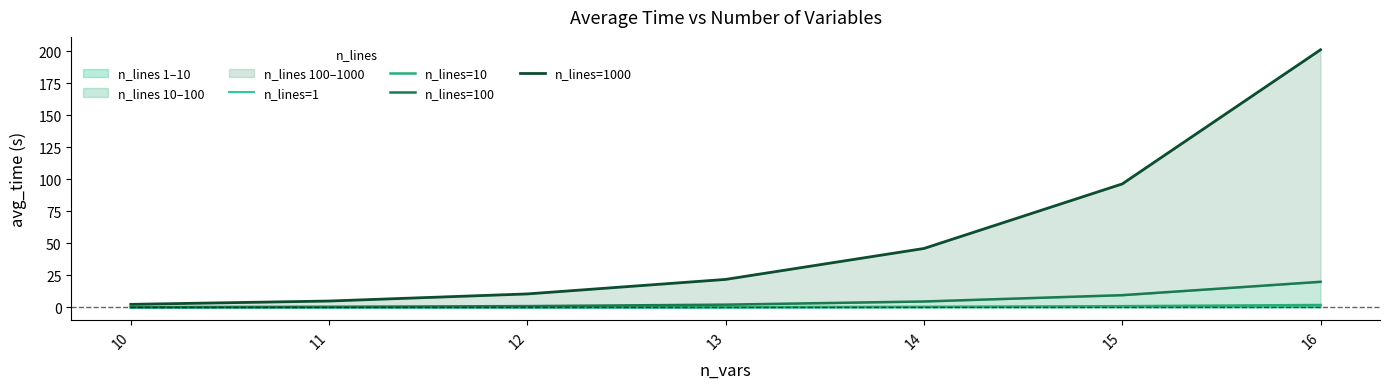

What is the value of the n_lines=100 point at the 7th from the left?

20.0